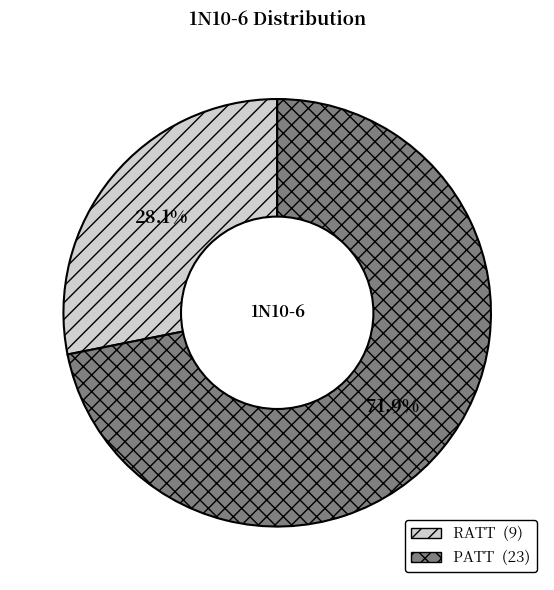

Count the number of slices in the pie.

2